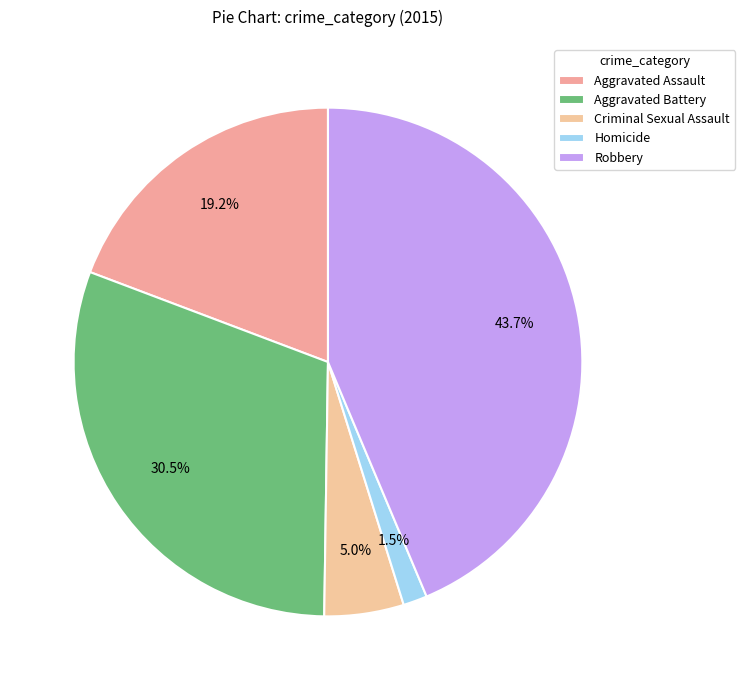

Is the sum of Homicide and Robbery greater than half?

No